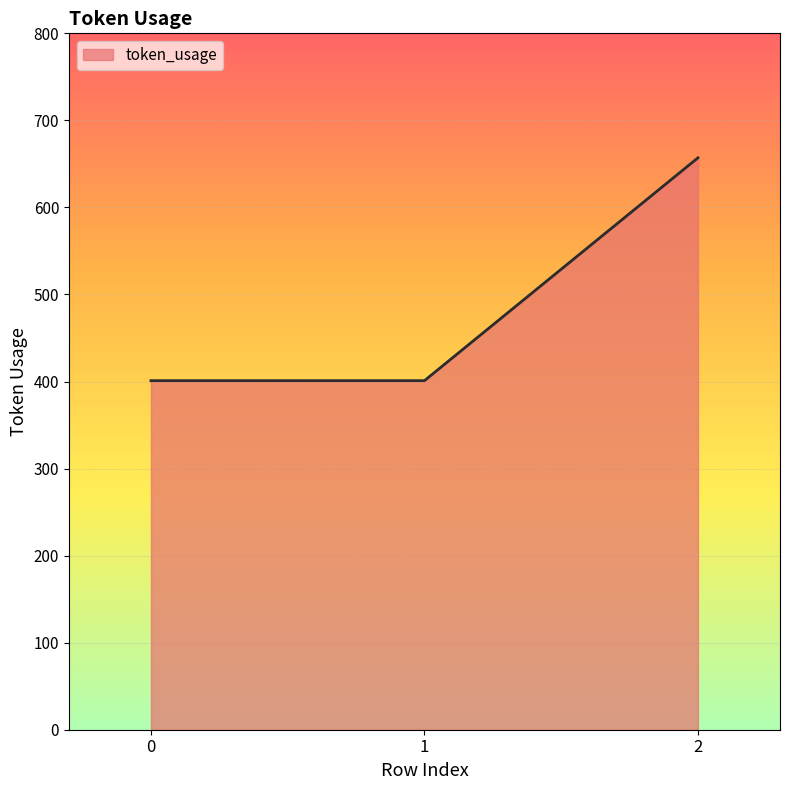

What is the greatest value displayed?

657